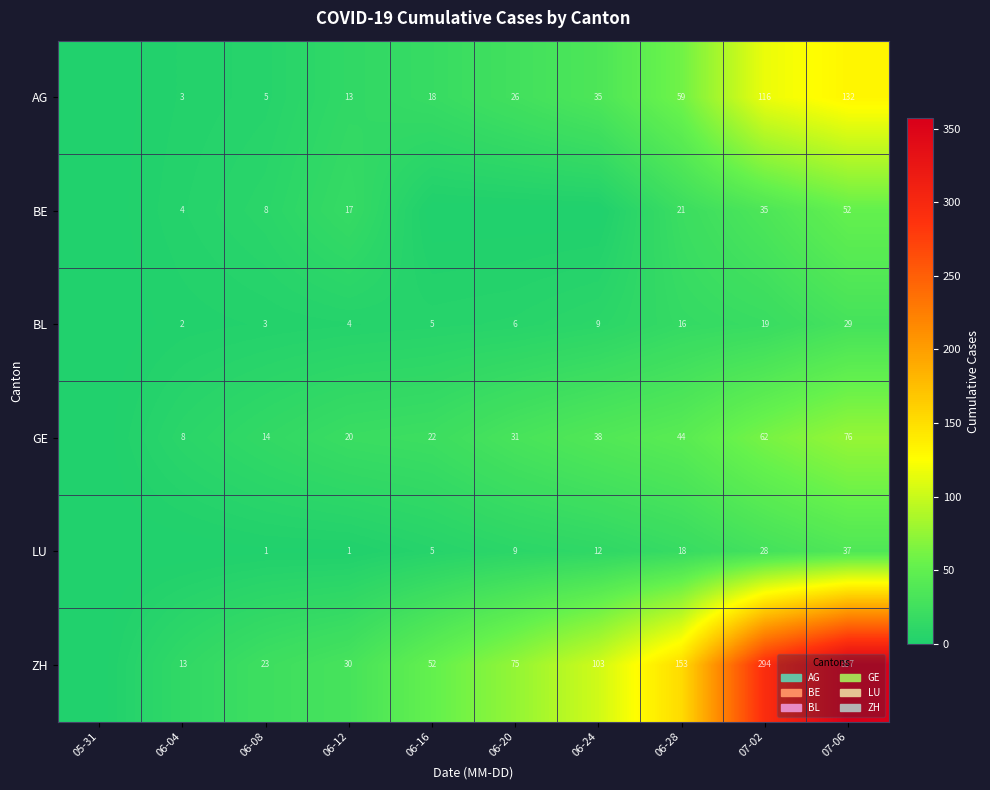

Is it true that GE equals 62 at 07-02?

True